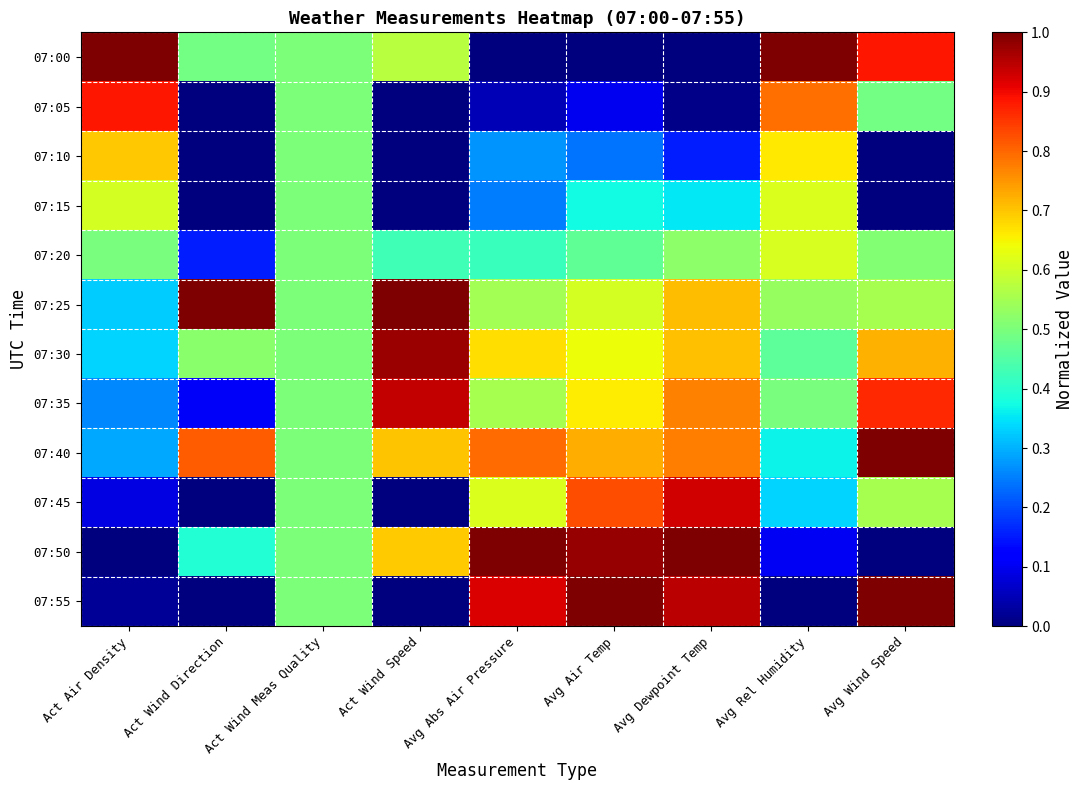

Which series has the largest range (max minus min)?

07:00